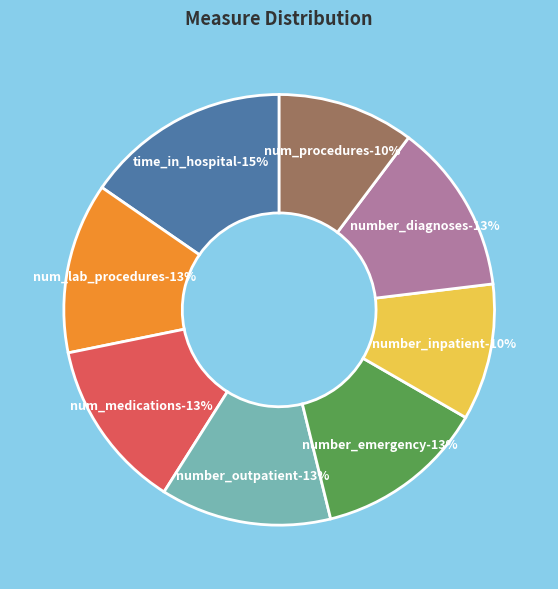

To the nearest percent, what is the combined percentage of num_medications and num_lab_procedures?

26%